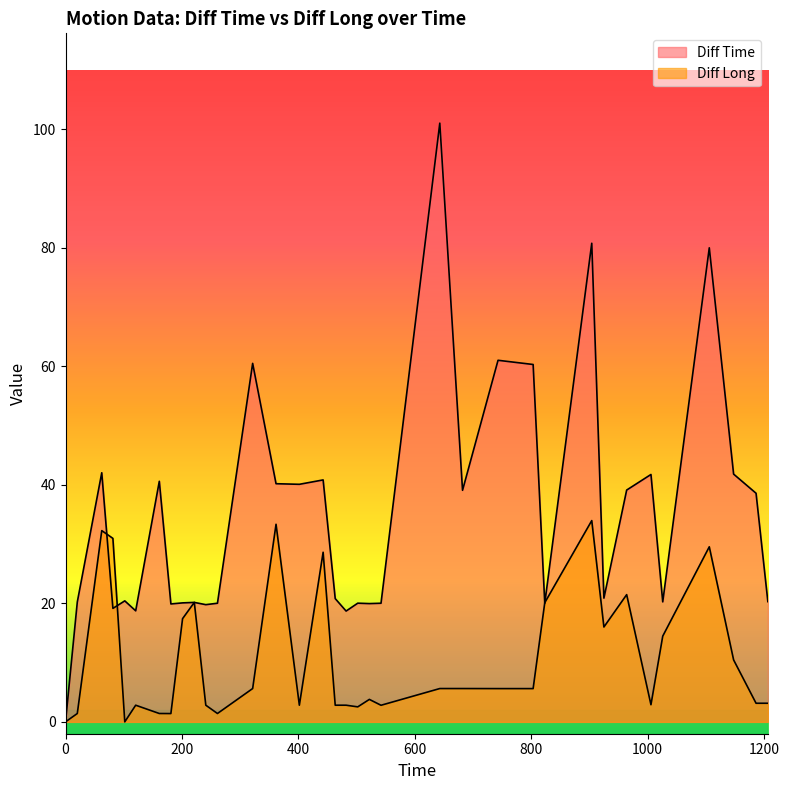

Reading left to right, list all the values displayed in this chart.

Diff Time: 0.0	20.2	42.0	19.1	20.4	18.7	40.6	19.9	20.1	20.1	19.8	20.0	60.5	40.2	40.1	40.8	20.8	18.7	20.0	19.9	20.0	101.0	39.1	61.0	60.3	20.0	80.7	20.9	39.1	41.7	20.2	80.0	41.8	38.6	20.3
Diff Long: 0.0	1.4	32.3	30.9	0.0	2.8	1.4	1.4	17.4	20.1	2.8	1.4	5.6	33.3	2.8	28.6	2.8	2.8	2.5	3.8	2.8	5.6	5.6	5.6	5.6	20.1	34.0	16.0	21.5	2.9	14.5	29.5	10.4	3.1	3.1